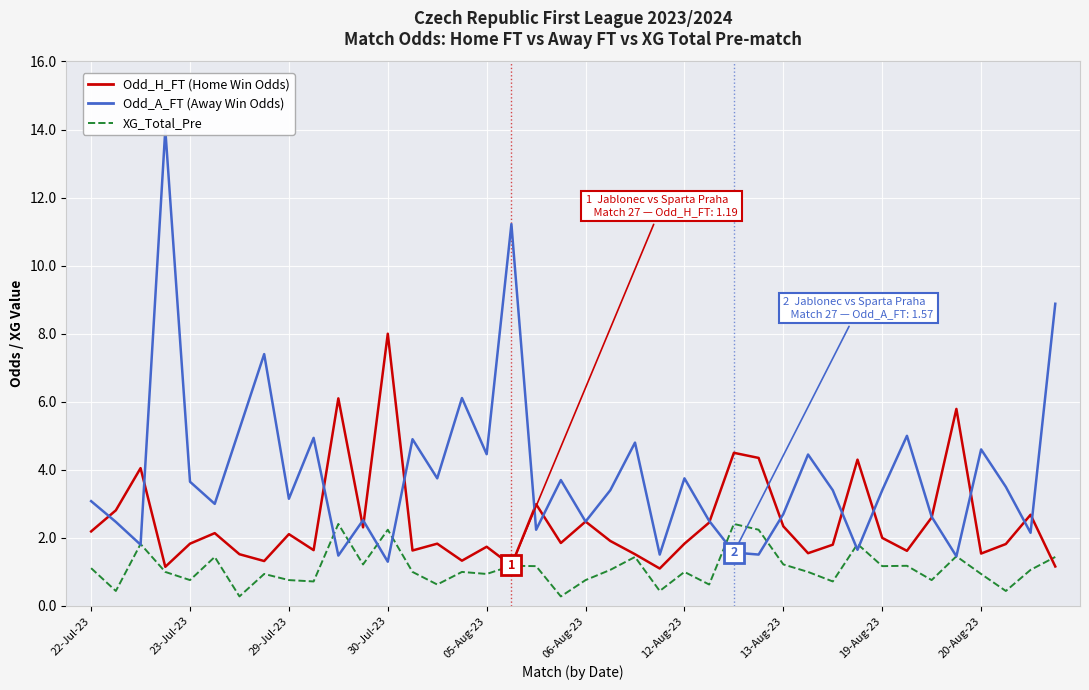

Does the chart display data point markers on the line(s)?

No